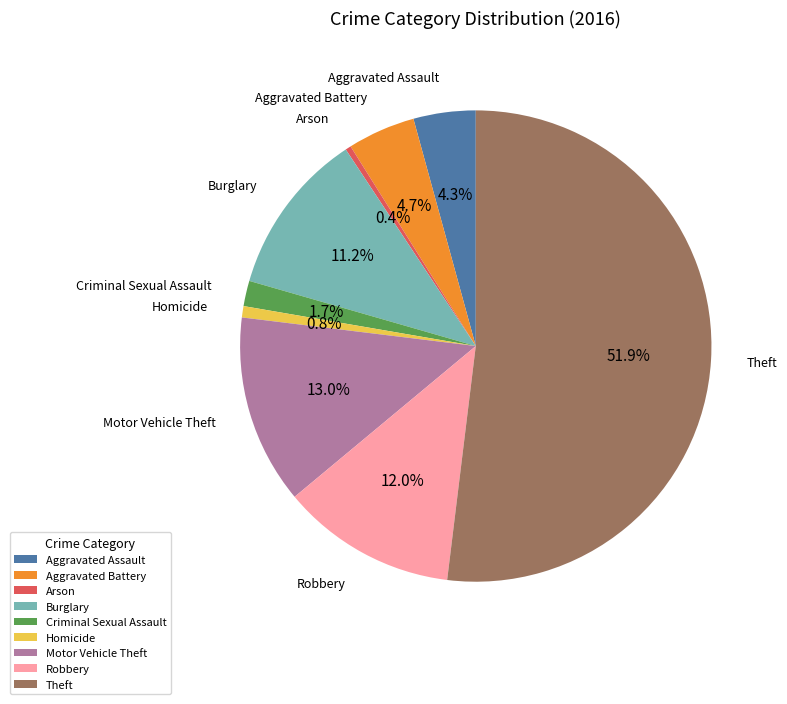

To the nearest percent, what portion does Homicide represent?

1%